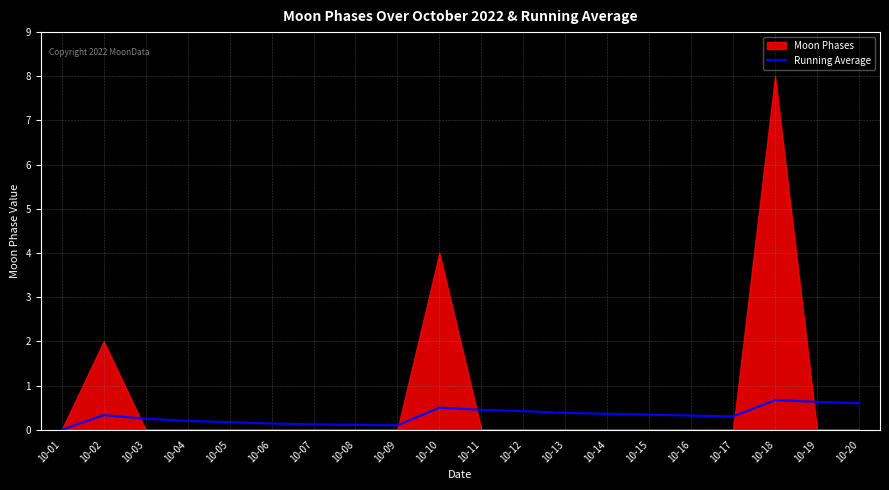

How many values are between 0 and 1?

20